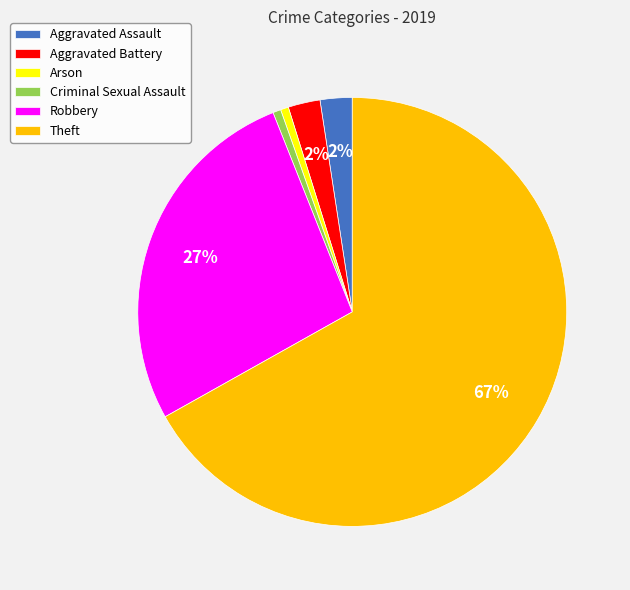

How many slices are in this pie chart?

6